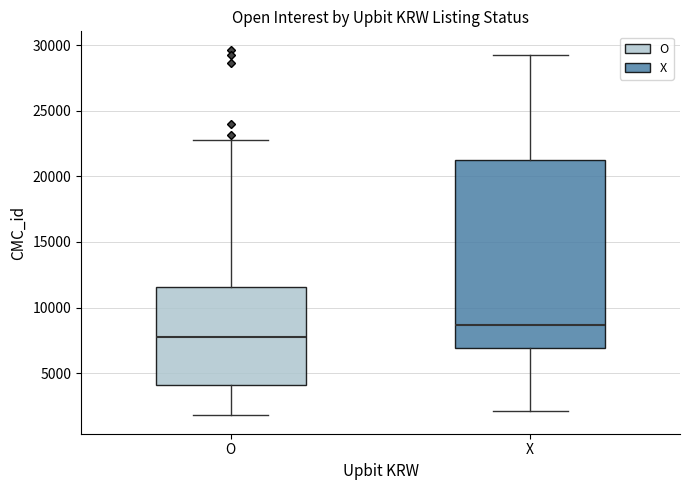

Where does the median line of the box for O sit on the y-axis? The values are not printed on the chart, so give them approximately, as read against the axis.

8000